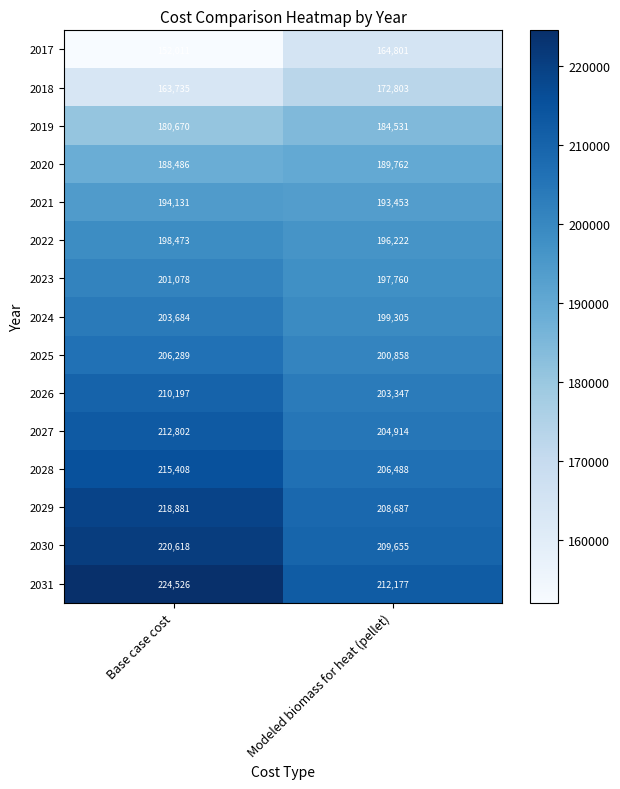

What is the minimum value shown in the chart?

152011